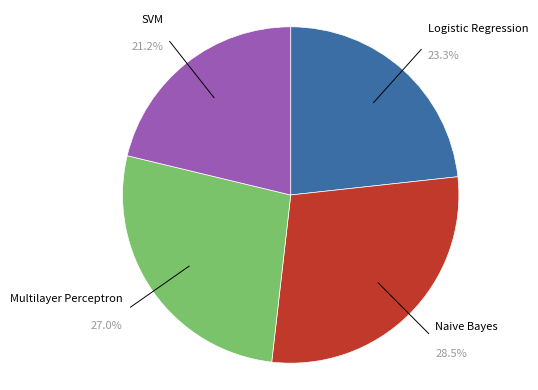

Is there a majority slice in this chart?

No